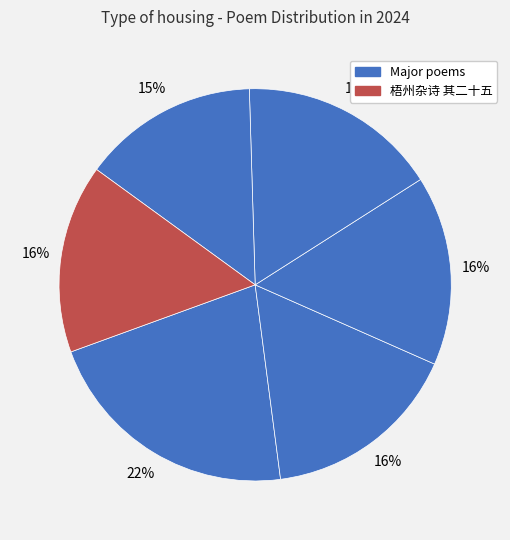

Count the number of slices in the pie.

6